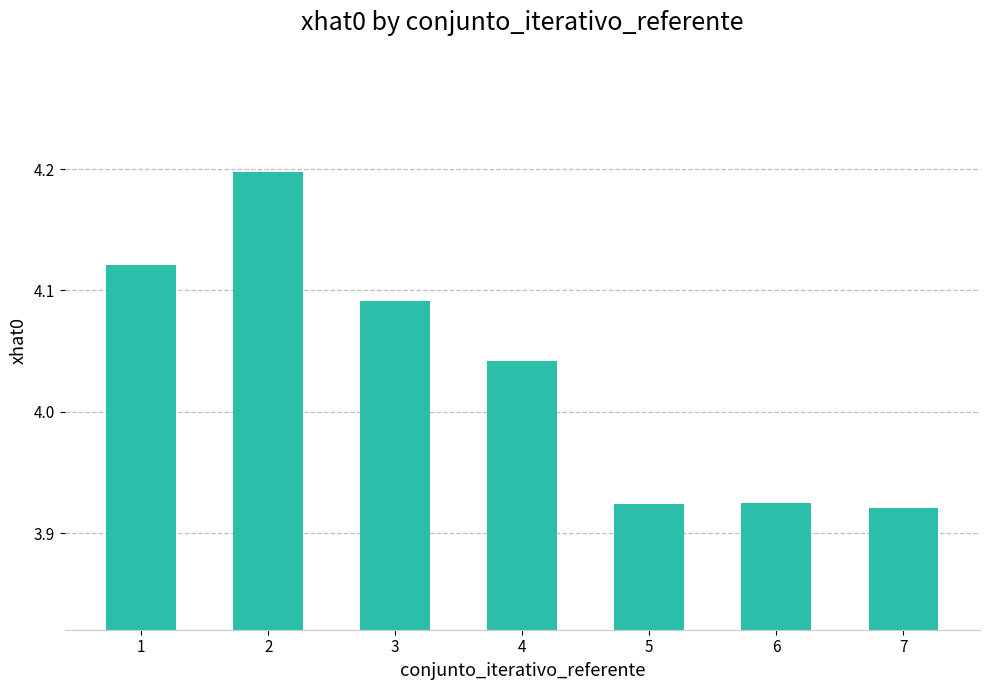

What is the sum of the values at 4 and 5?

8.0